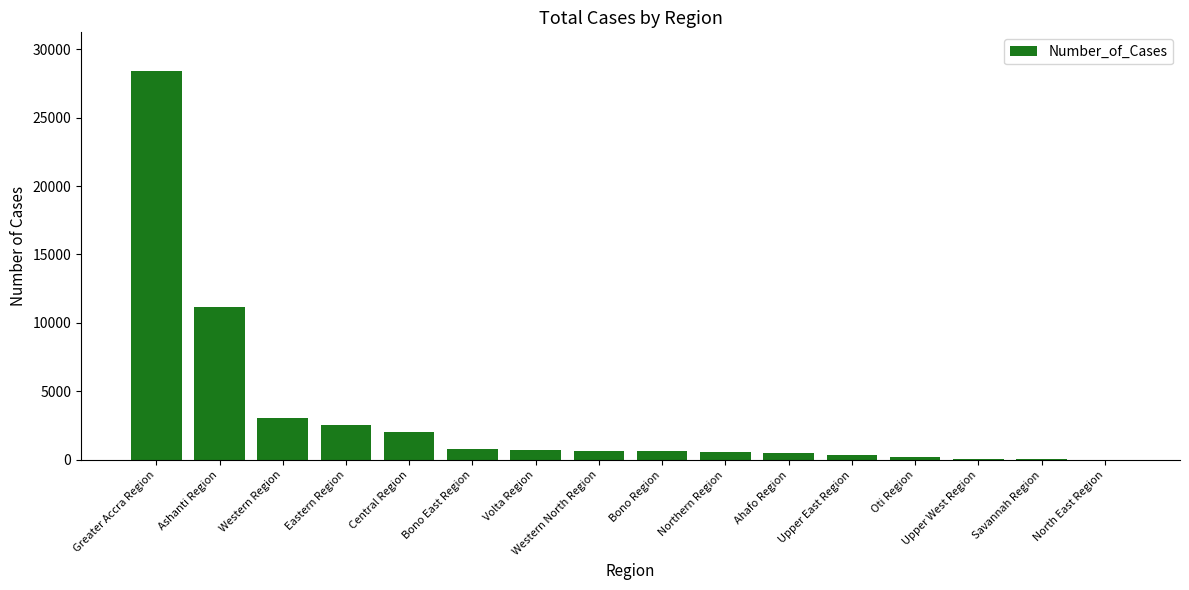

Where is the data nearest to the value 14200?

Ashanti Region